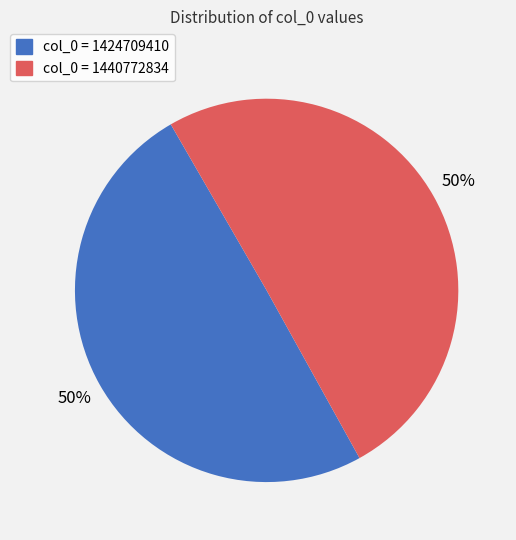

To the nearest percent, what is the average slice percentage?

50%